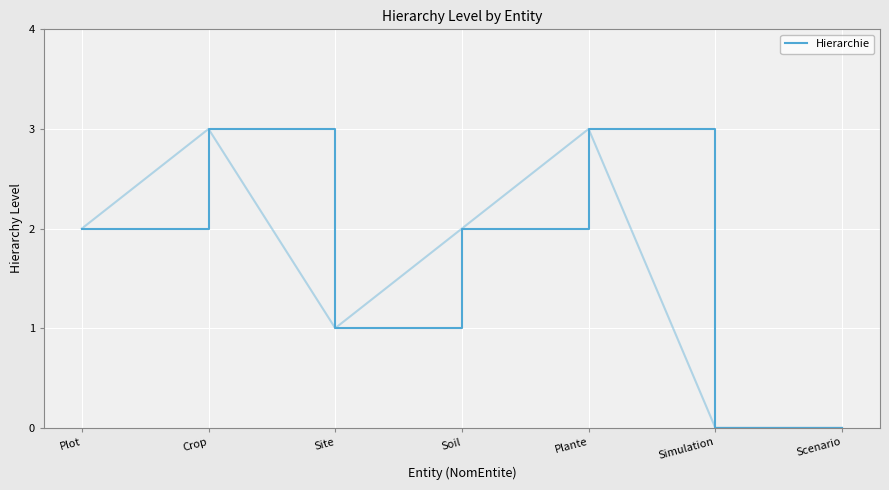

How many distinct data groups are displayed?

1